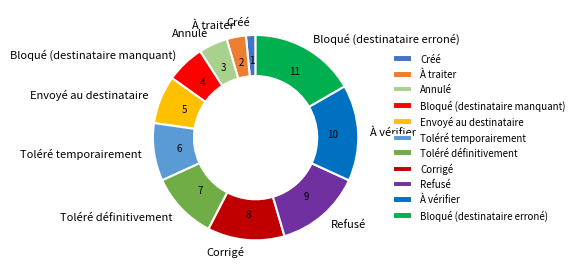

Does Corrigé account for over 50% of the chart?

No